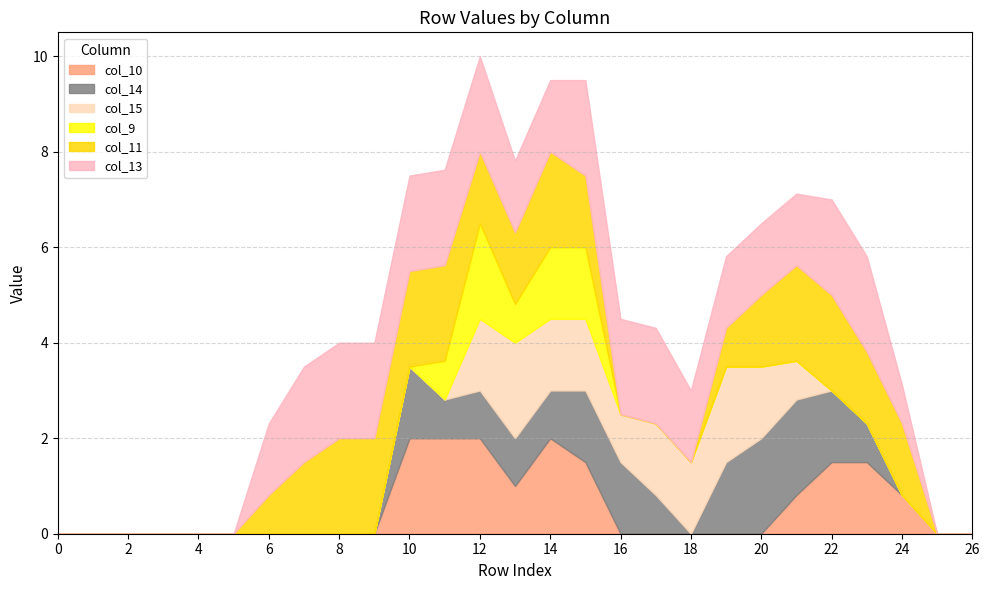

What is the total value across all series at 12?

10.0